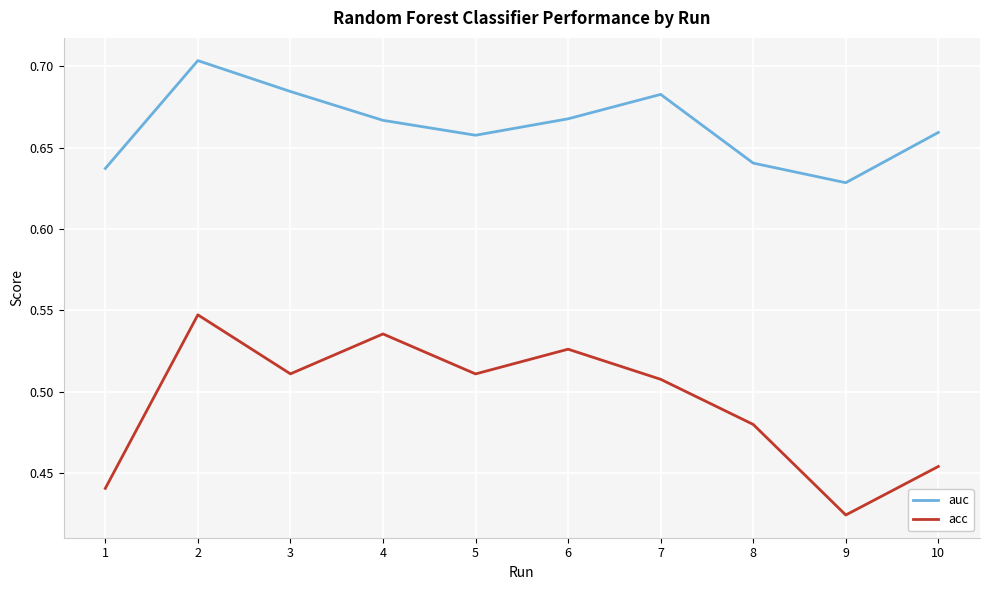

Where is auc nearest to the value 0?

9